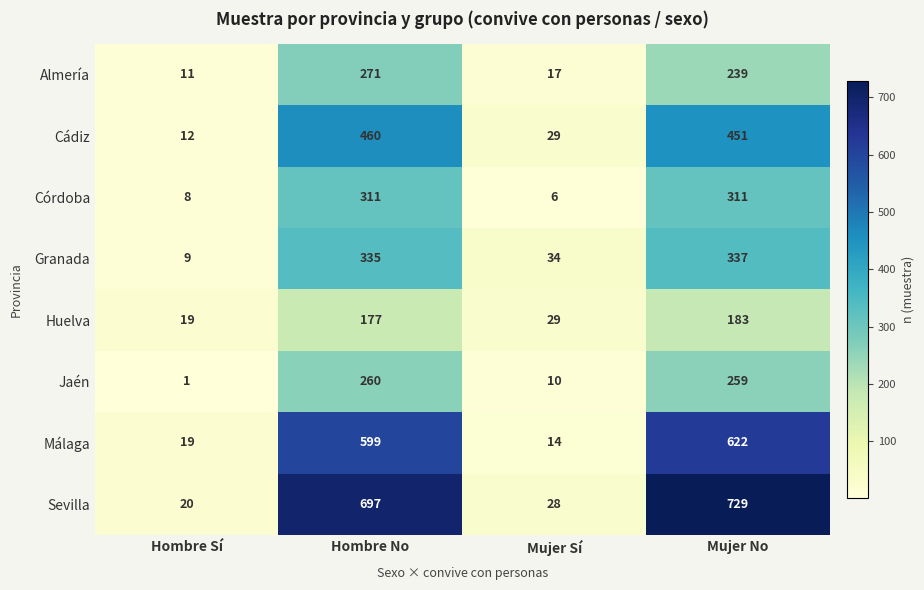

At how many categories does at least one series exceed 363?

2